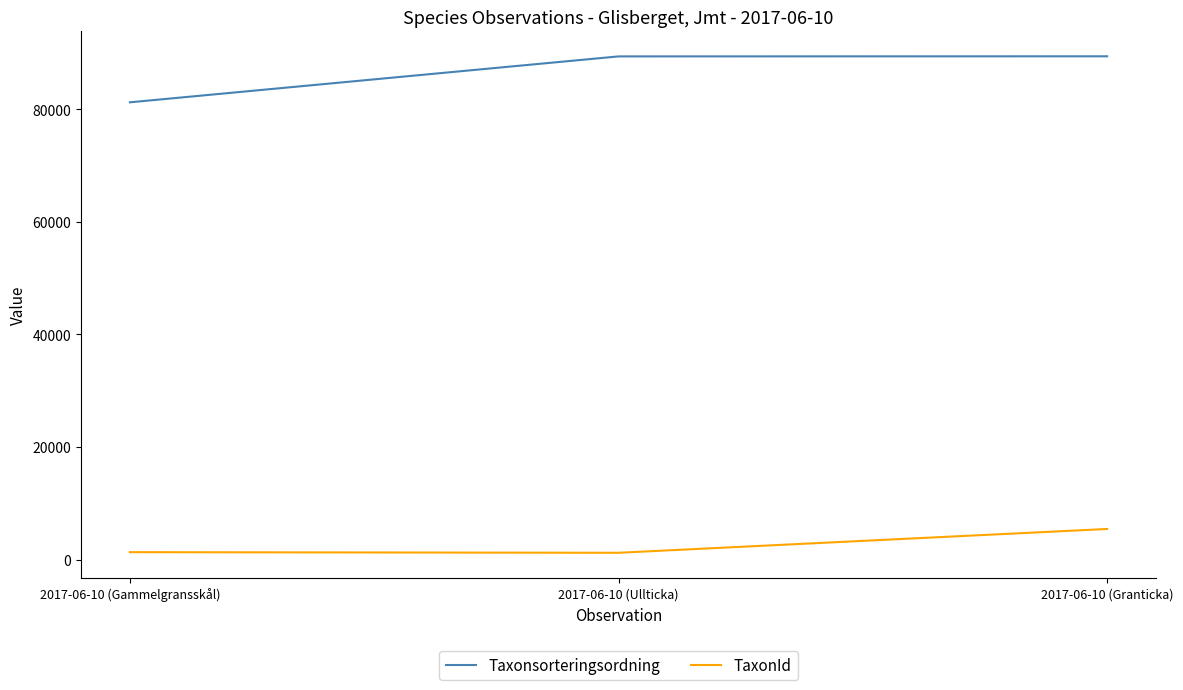

Does the chart have visible grid lines?

No